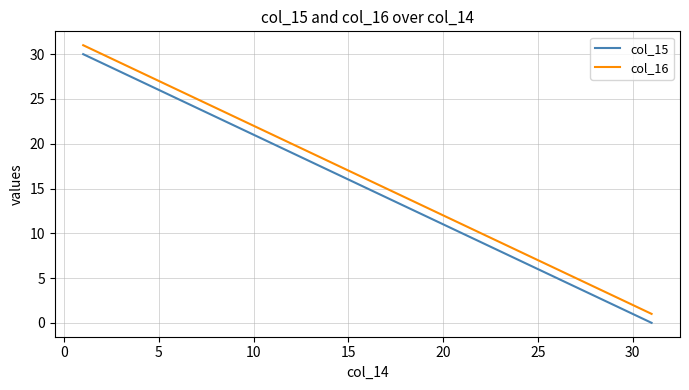

True or false: col_15 and col_16 intersect in this chart.

False